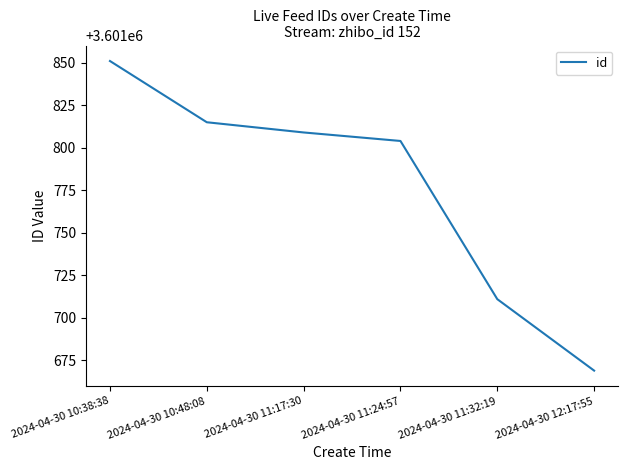

What is the change in value from 2024-04-30 10:38:38 to 2024-04-30 11:24:57?

-47